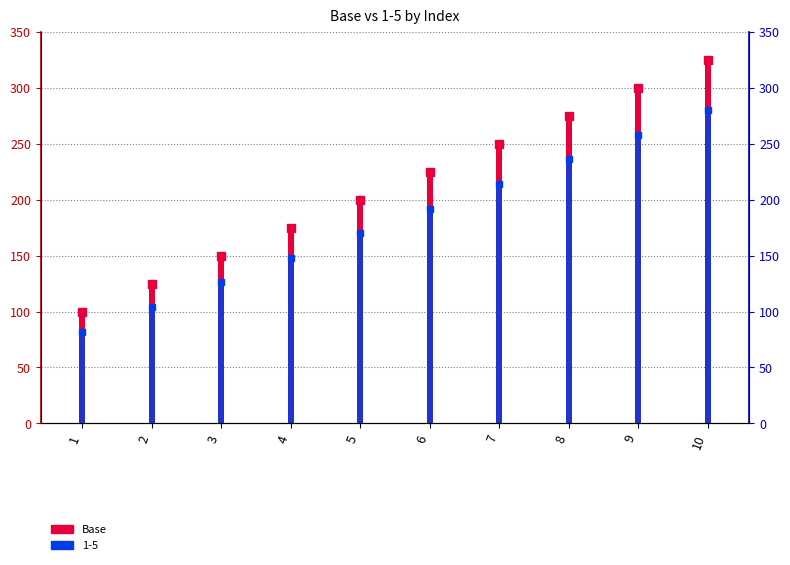

How many data points are above 225?

4